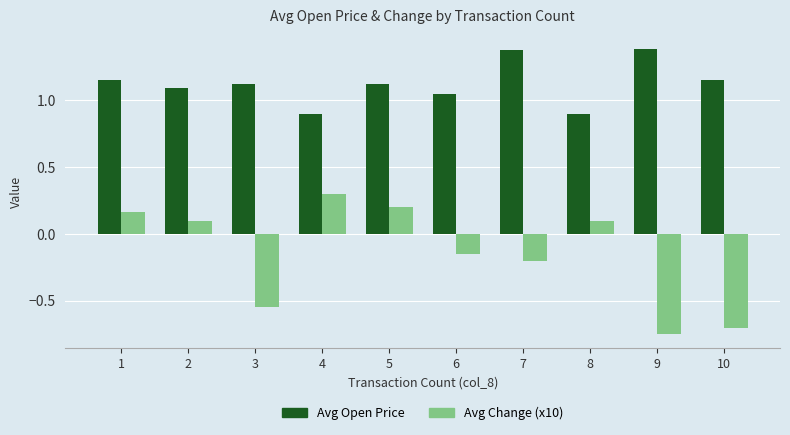

Which series changed the most between 1 and 9?

Avg Change (x10)